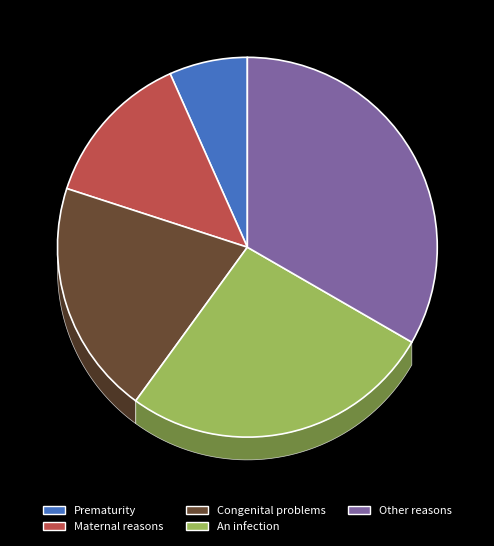

Do Maternal reasons and Congenital problems together represent more than half of the pie?

No